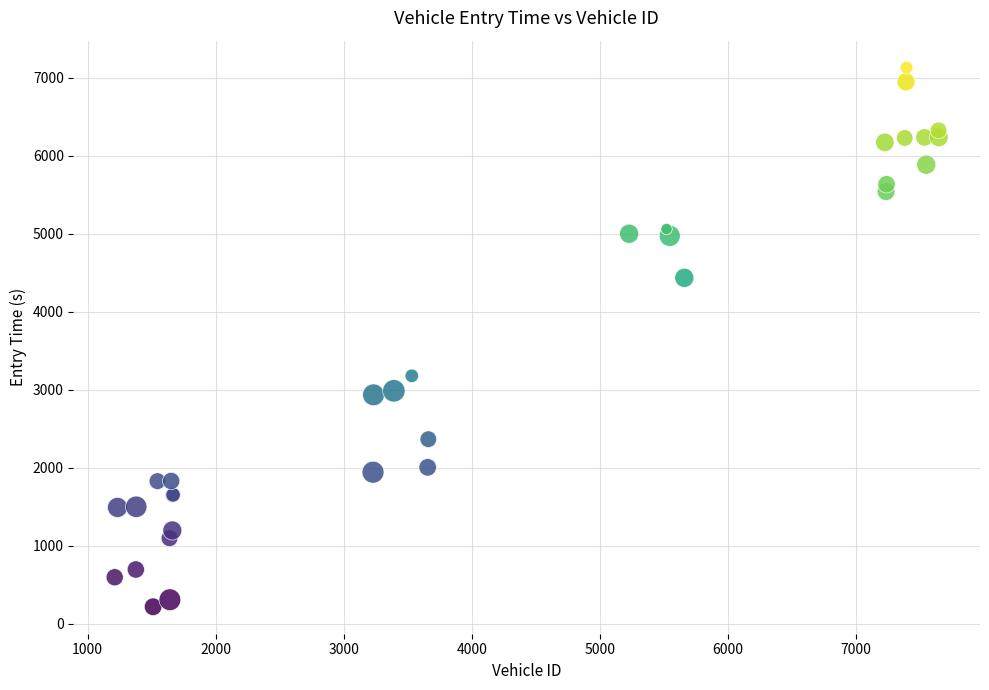

What Y value in the scatter plot is closest to 3672?

3177.1